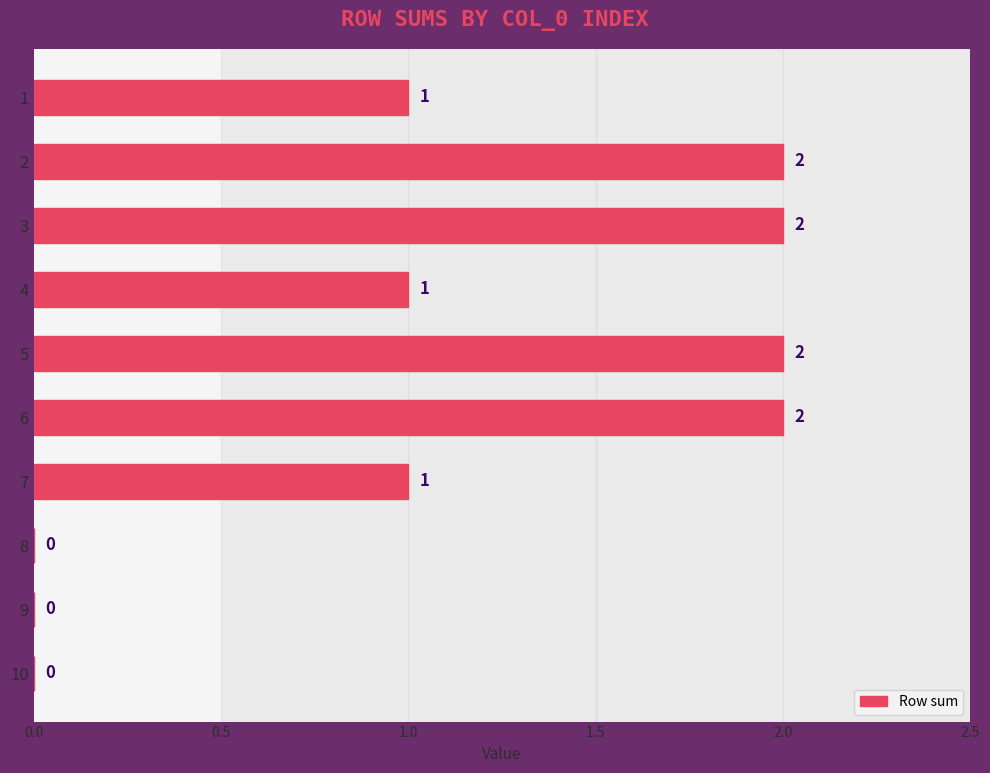

What is the sum of the values at 3 and 1?

3